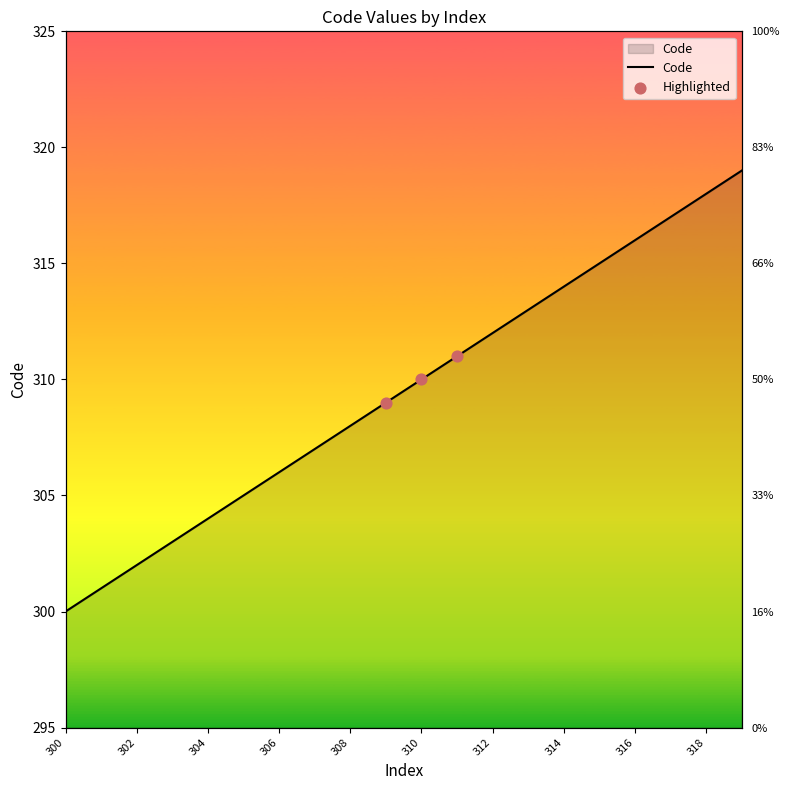

Which has a higher value, 307 or 312?

312